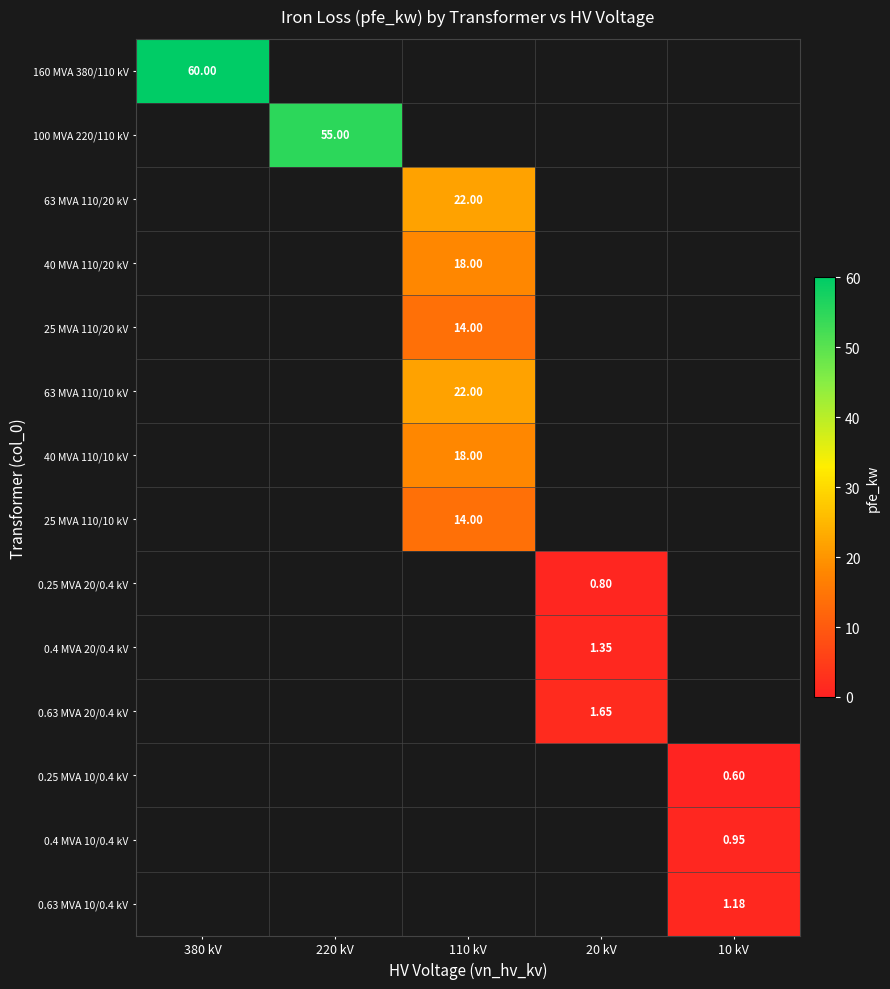

Which label corresponds to the largest value in the chart?

380 kV